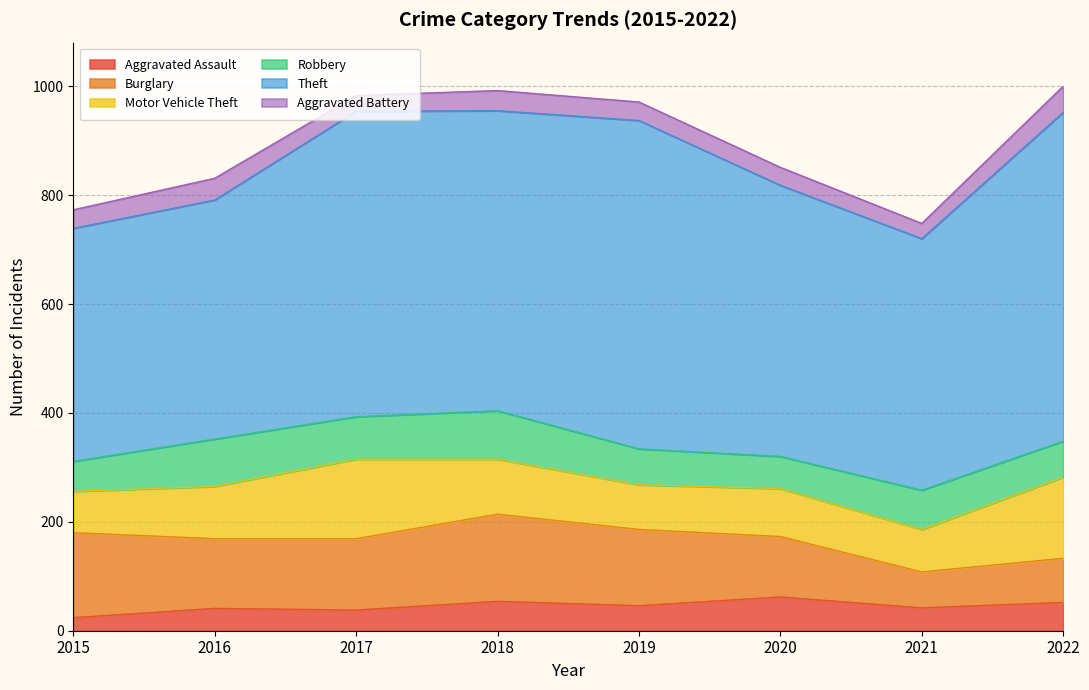

What is the value of the Motor Vehicle Theft point at the 8th from the left?

149